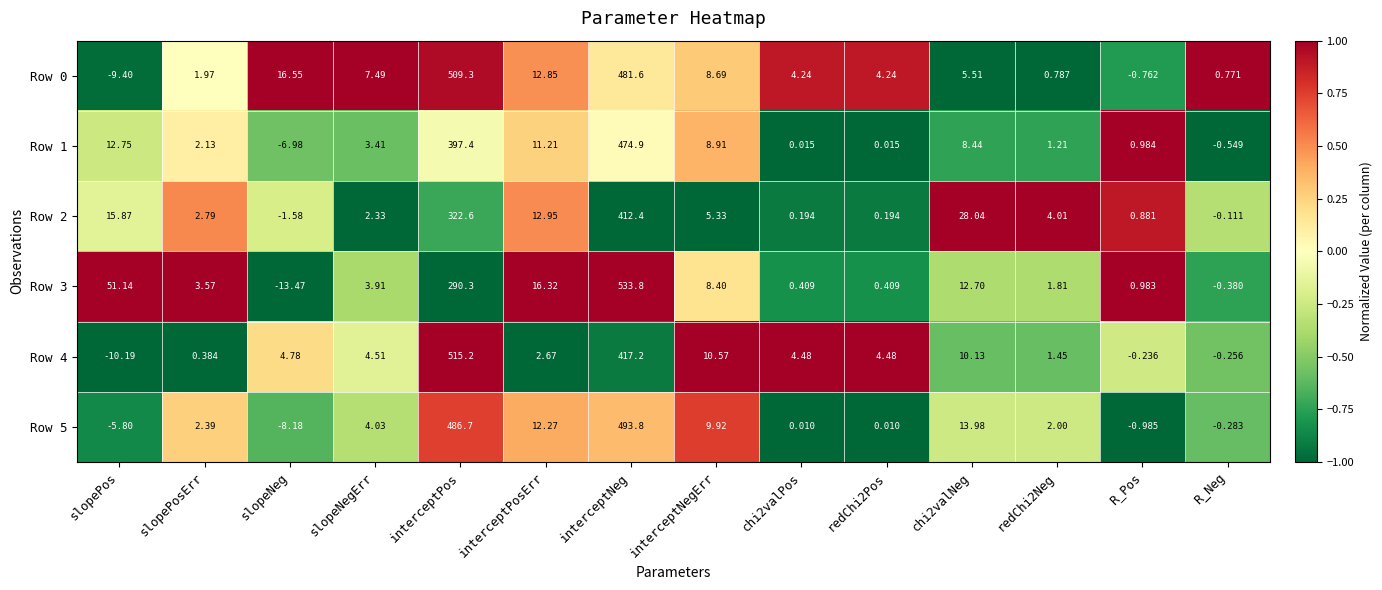

How many values in Row 4 are below zero?

3